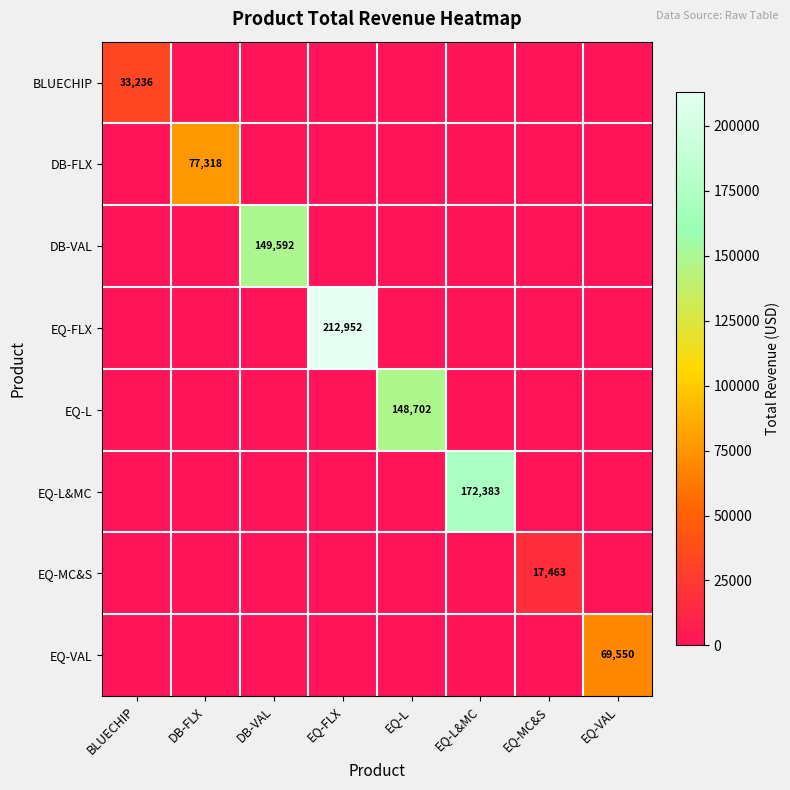

How many data points in EQ-L are above 0?

1